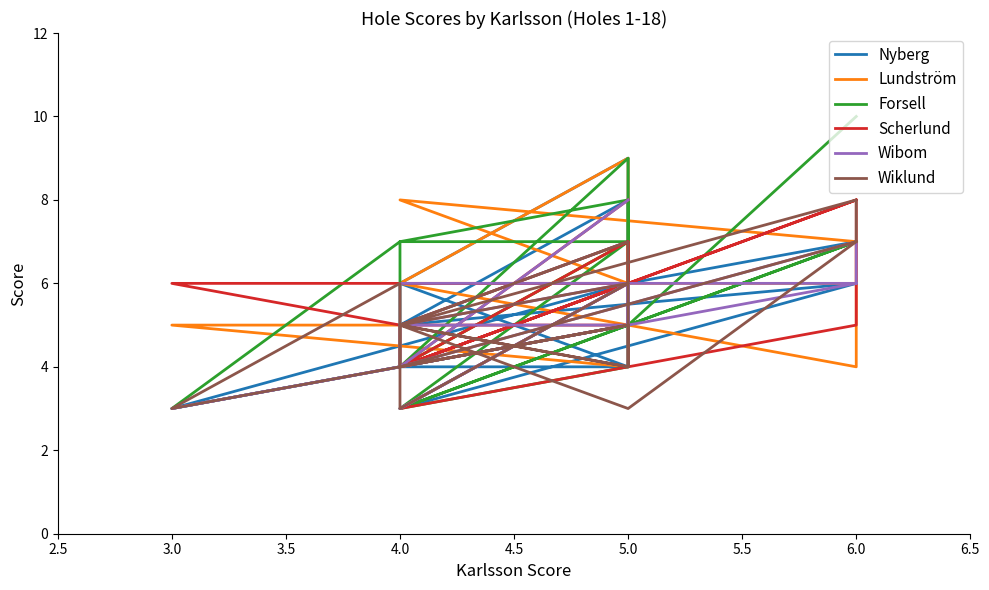

True or false: Wibom and Nyberg intersect in this chart.

True